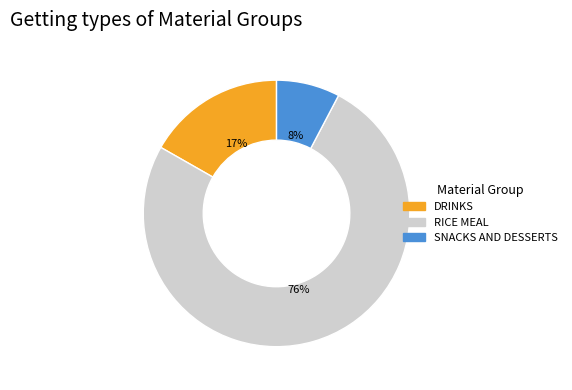

How many slices are in this pie chart?

3